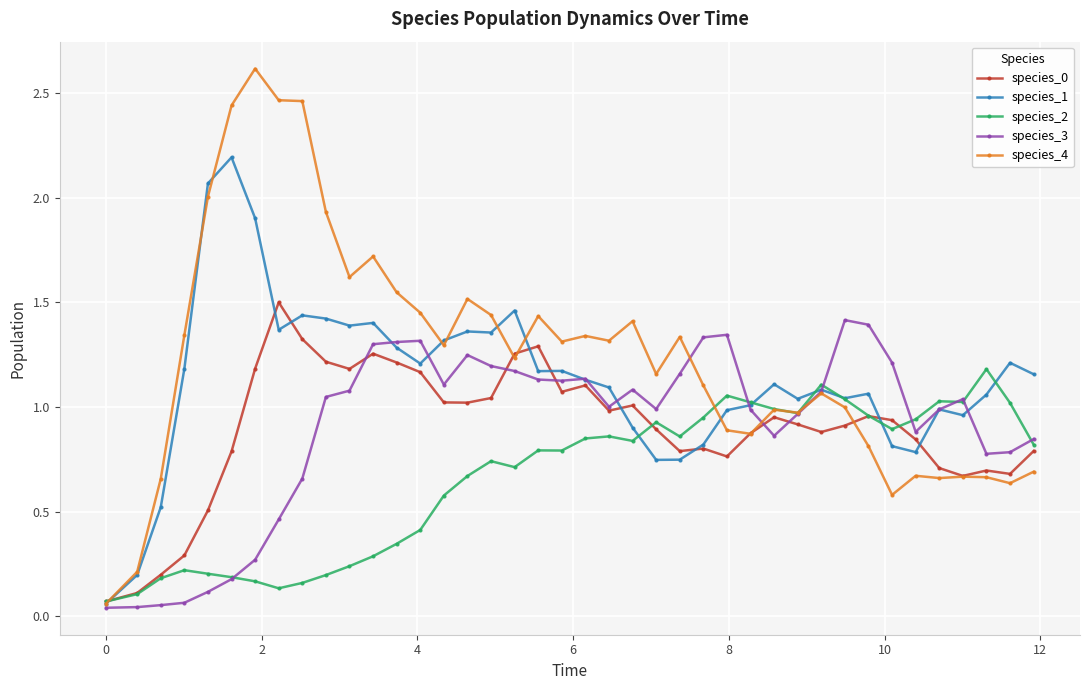

Which series has the widest spread of values?

species_4